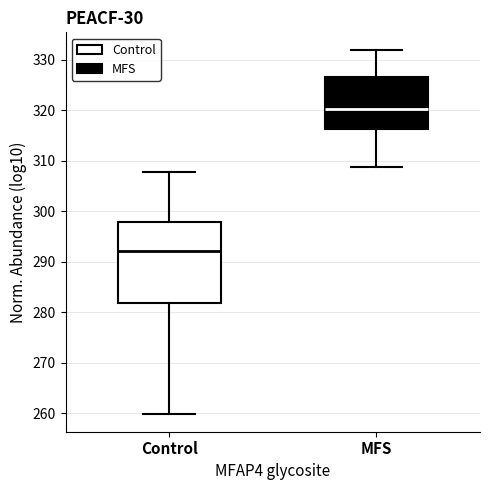

Which box has the highest median line?

MFS